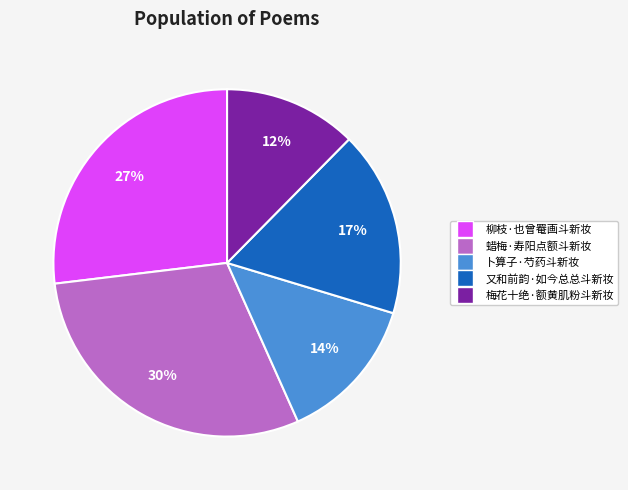

To the nearest percent, what portion does 梅花十绝·额黄肌粉斗新妆 represent?

12%